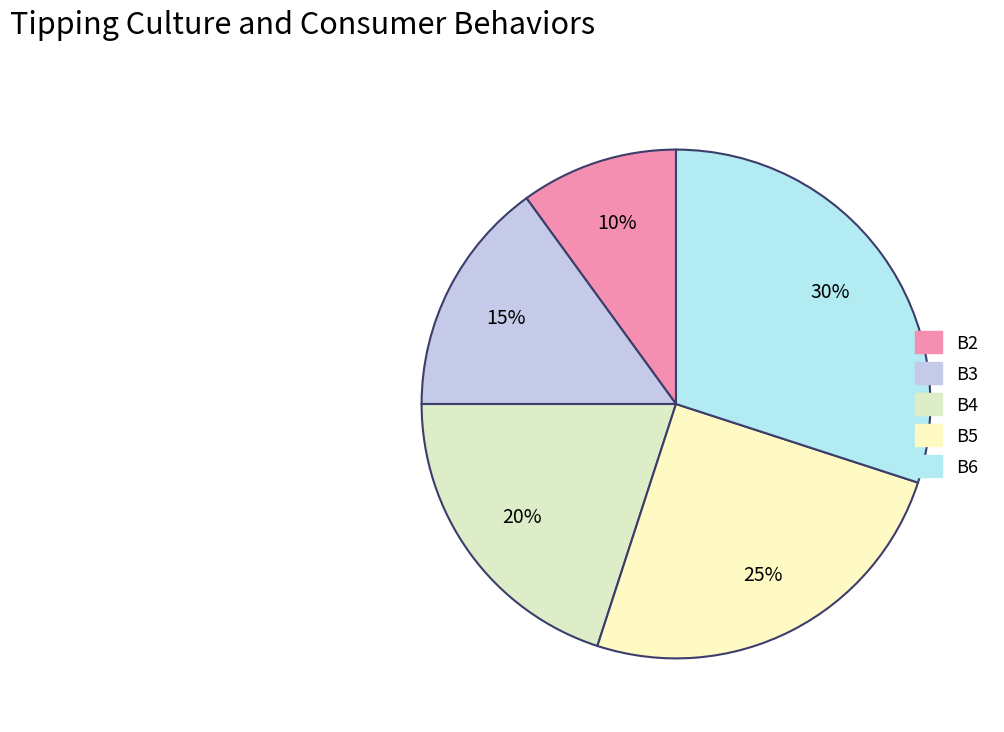

The B6 slice represents 40% of the pie. True or false?

False